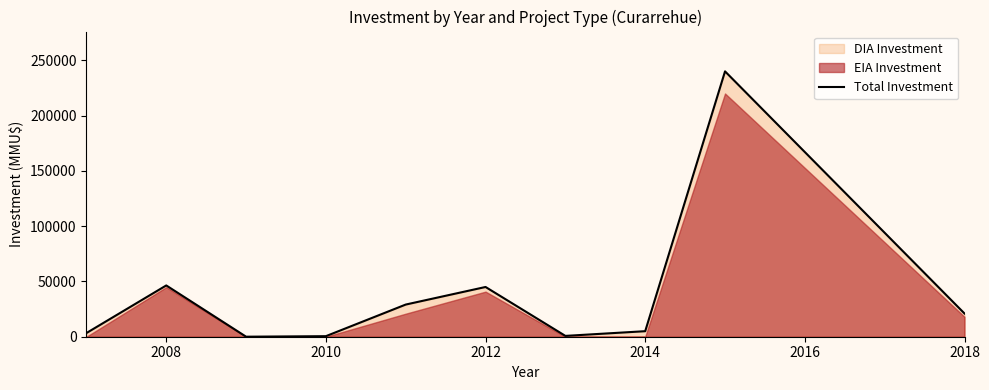

How many interior local peaks (higher than both neighbors) does the data have?

3